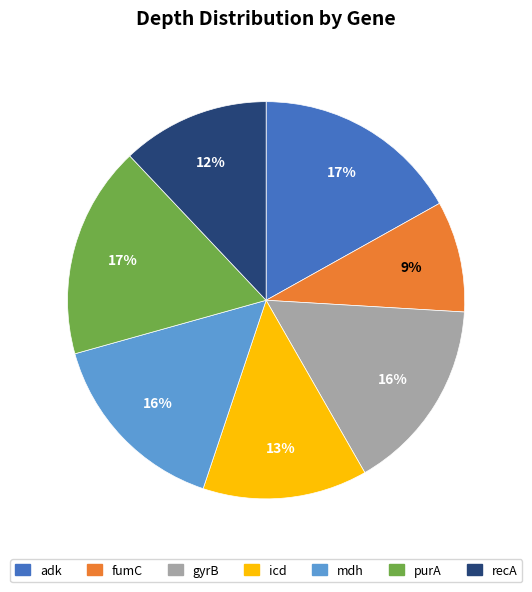

True or false: purA accounts for 29% of the total.

False